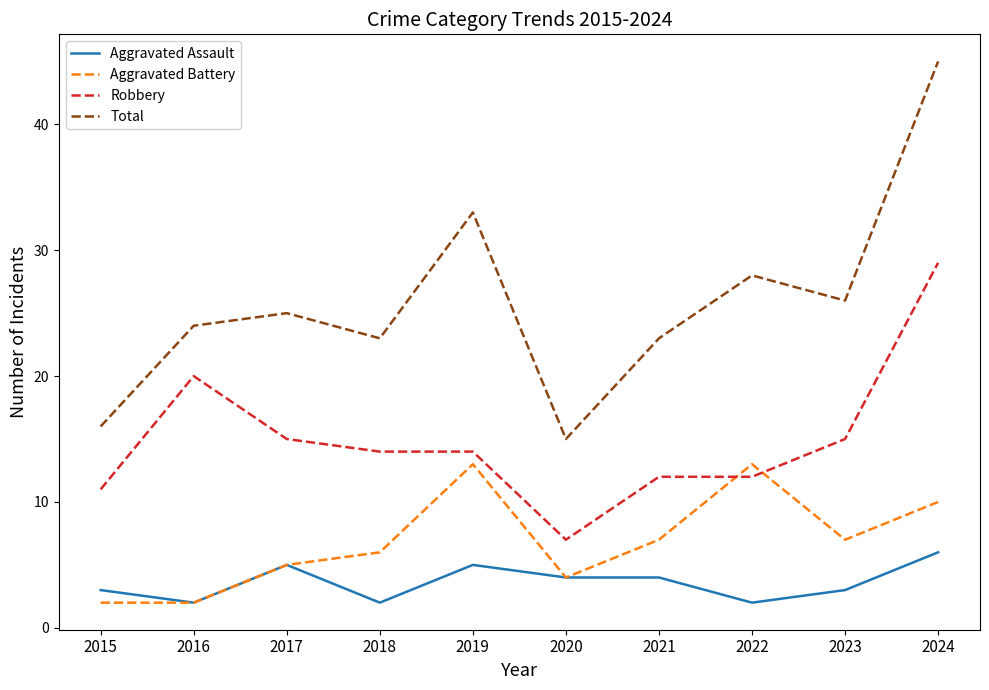

At which category is the sum across all series the highest?

2024